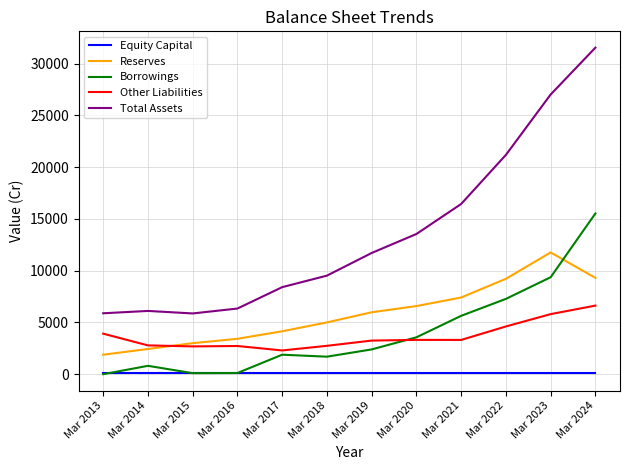

The Other Liabilities series shows 2293 at Mar 2017. True or false?

True